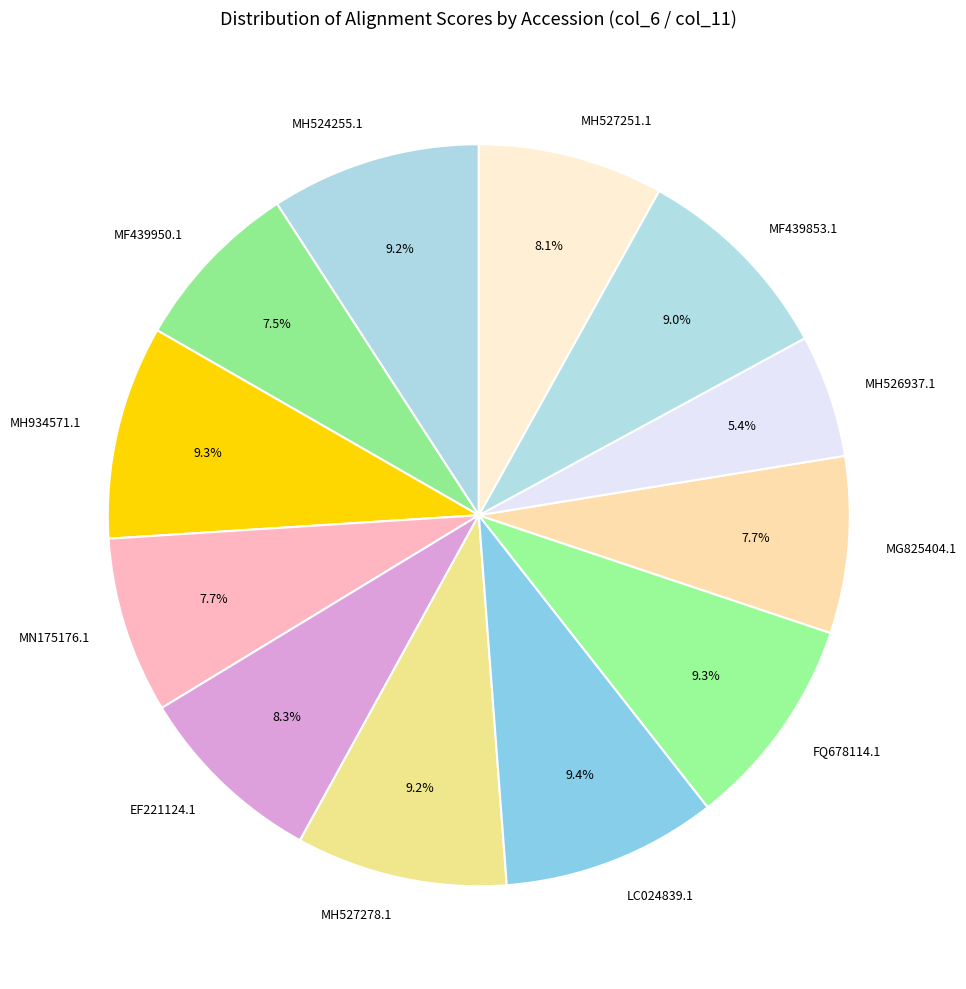

What portion of the pie excludes MG825404.1?

92.3%